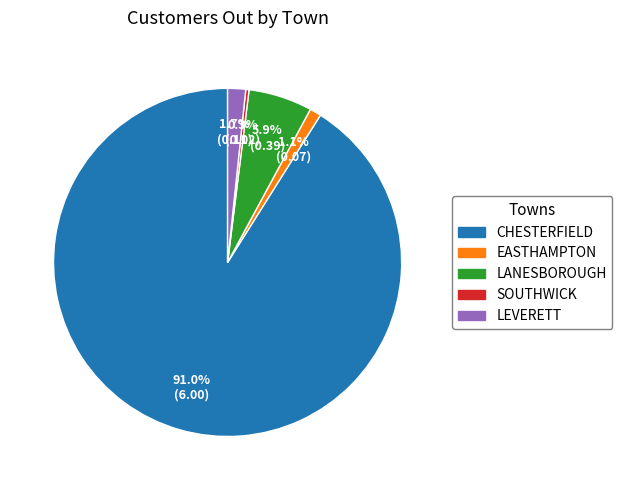

Count the number of slices in the pie.

5